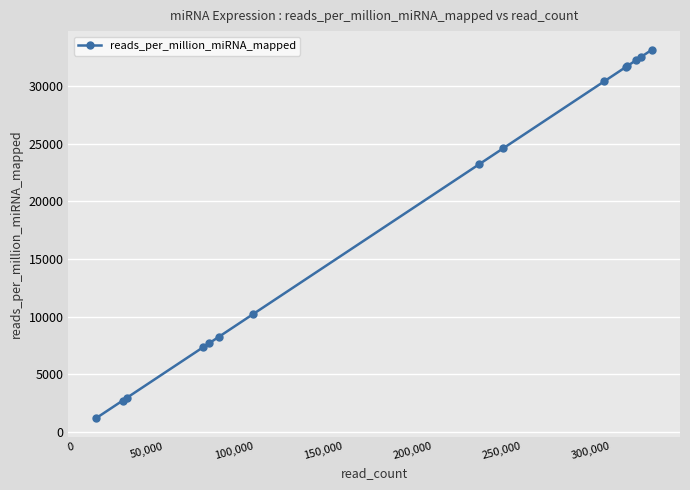

What is the difference between the maximum and minimum values?

31960.9